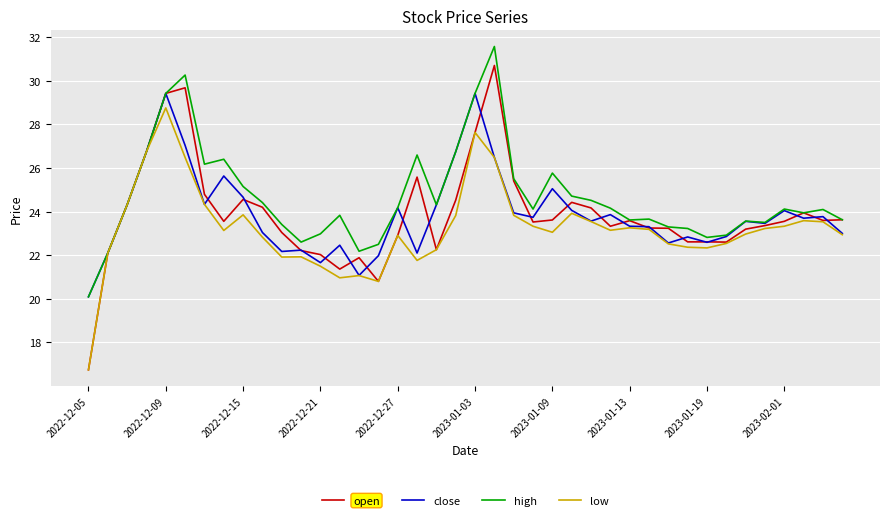

Which series has the largest total across all categories?

high